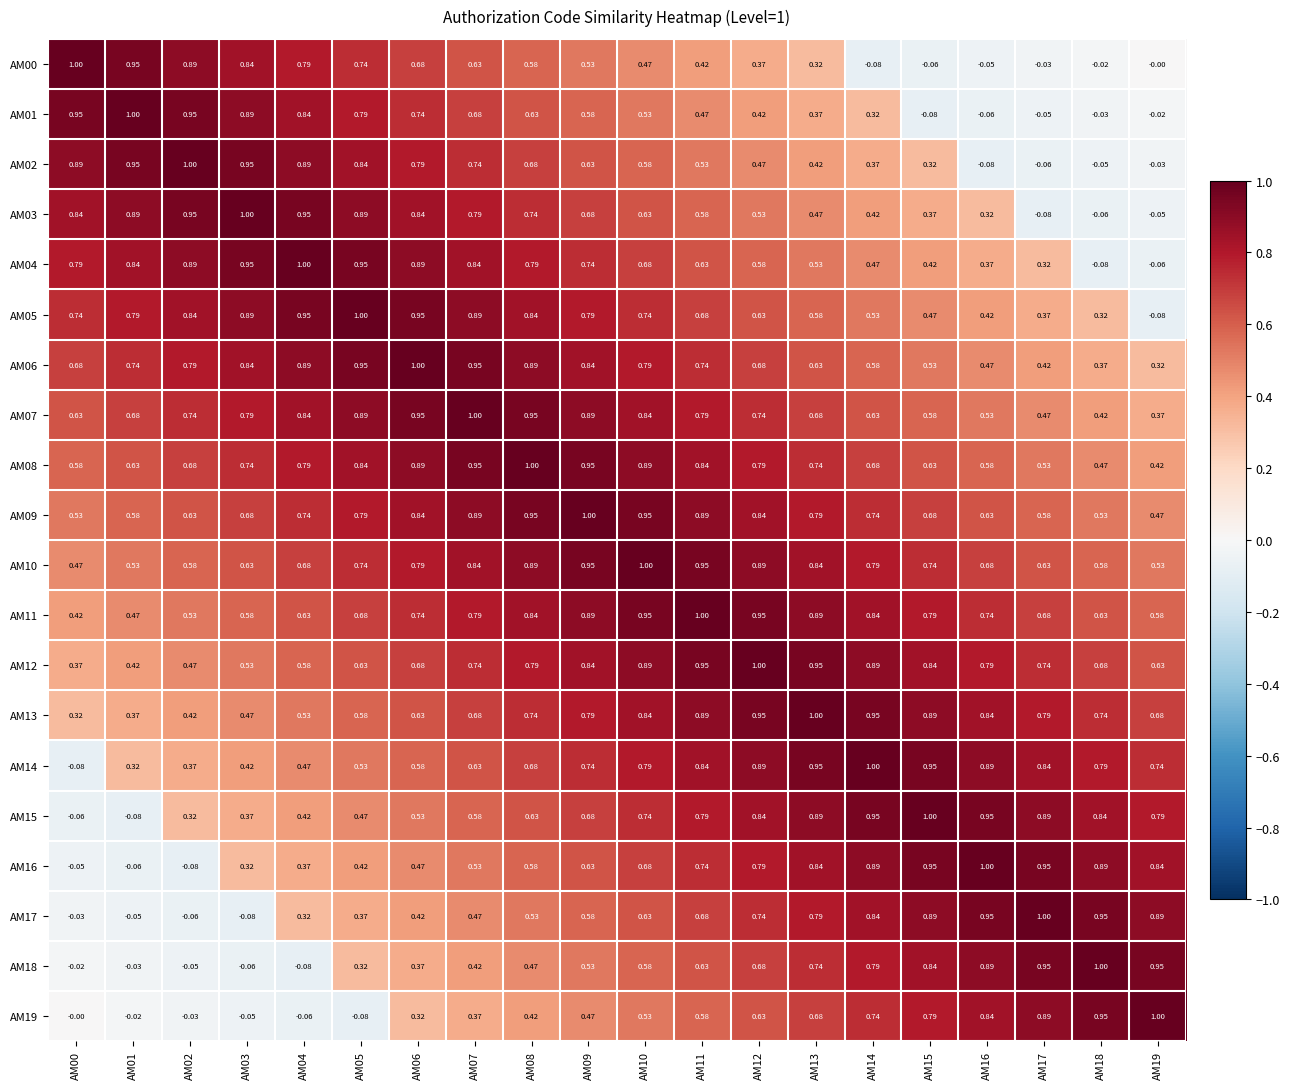

How many values in the AM18 series exceed 0?

15